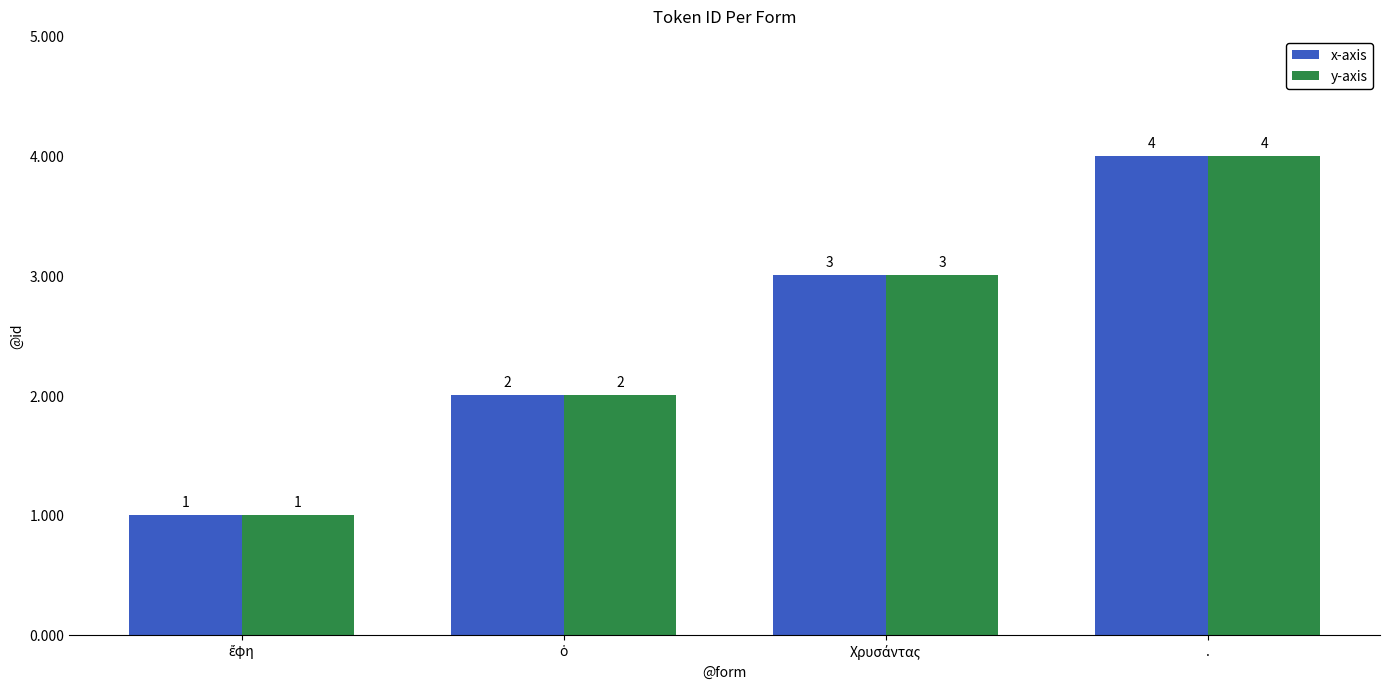

How many distinct data groups are displayed?

2